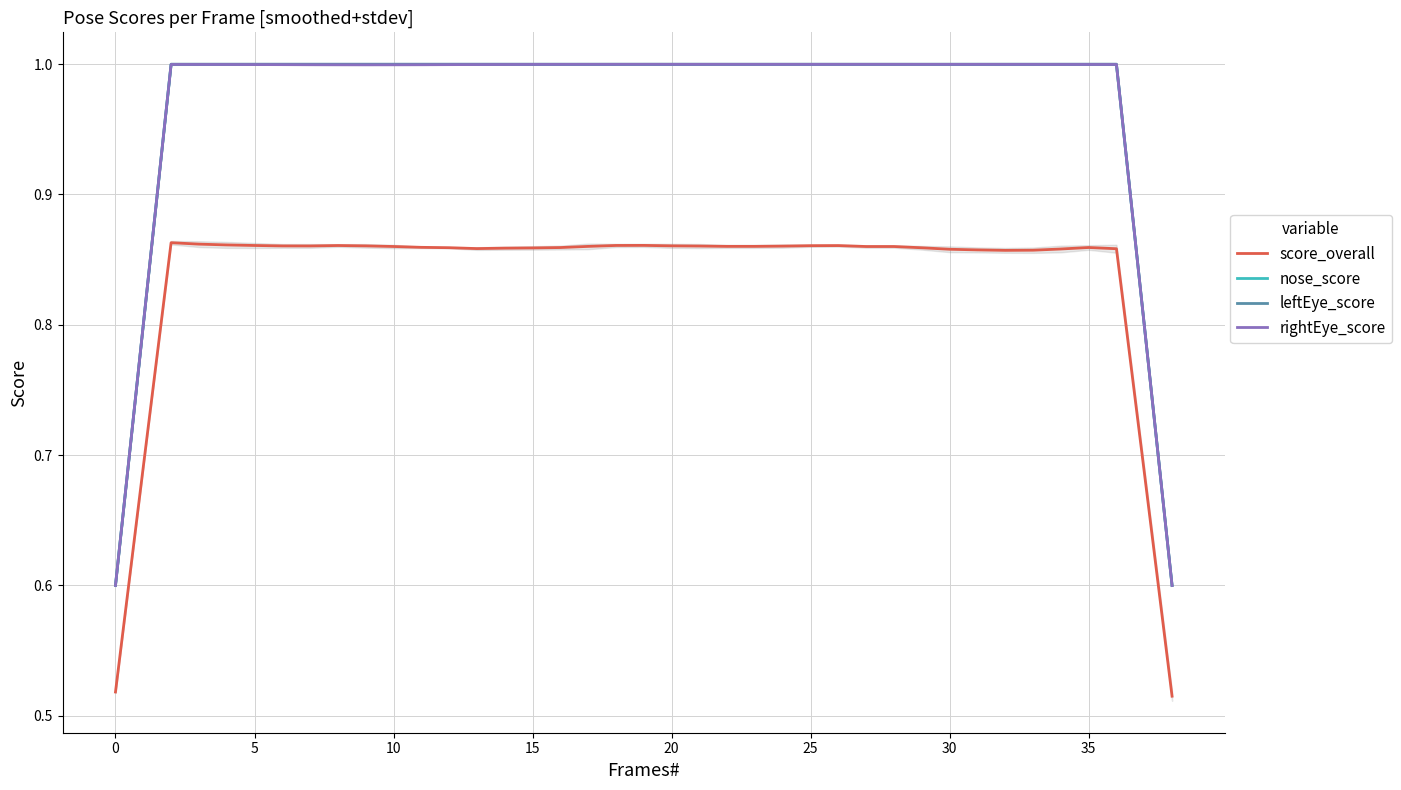

At which label is score_overall closest to 0?

38